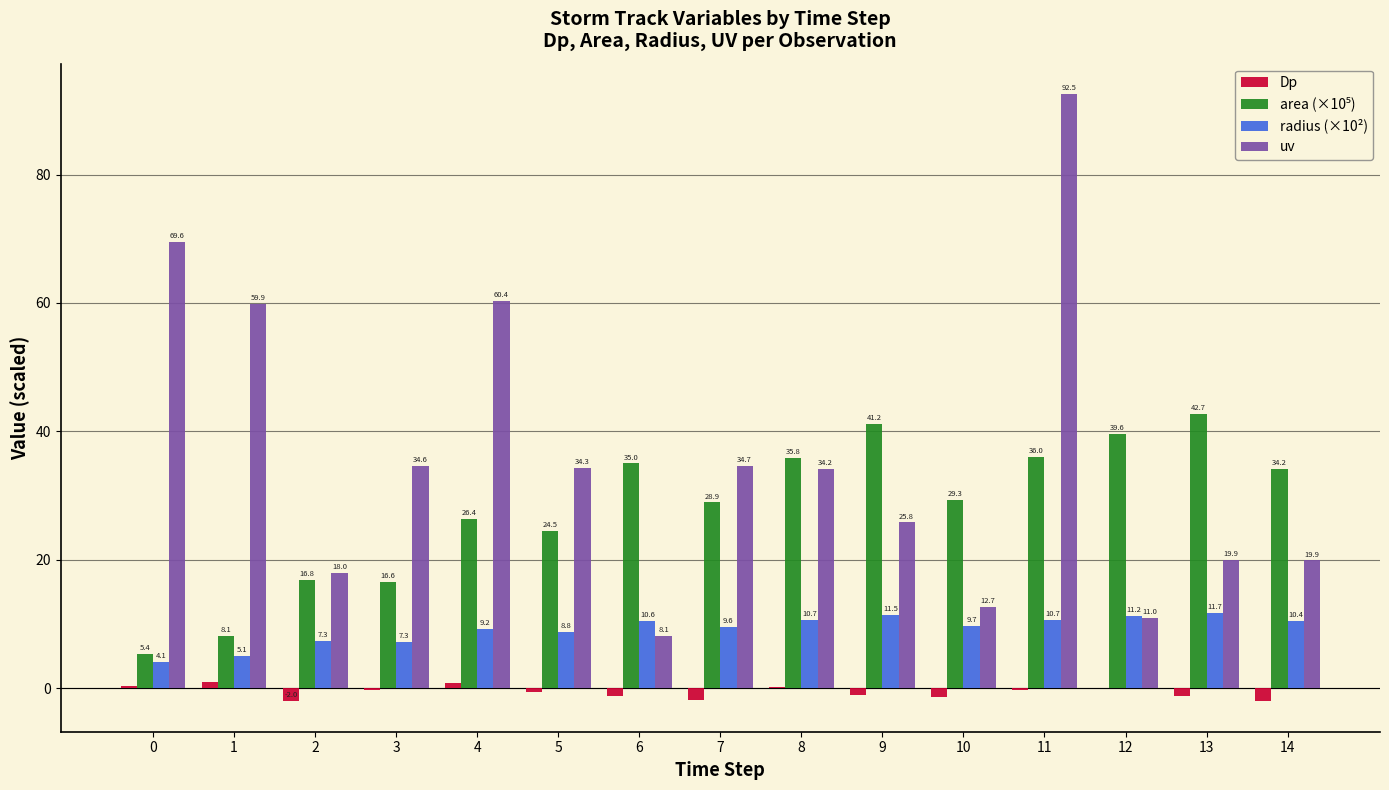

True or false: radius (×10²) has a value of 10.6 at 6.

True